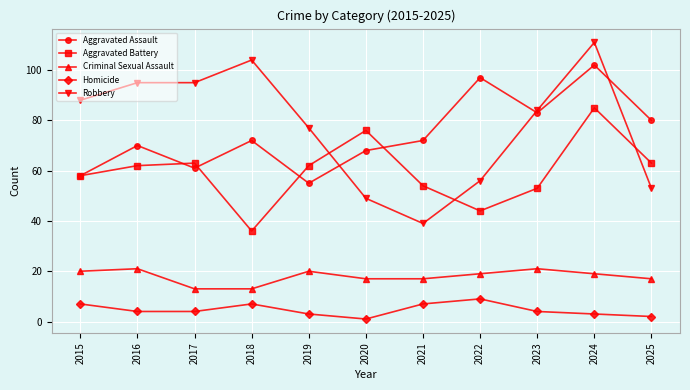

What are all the series names shown in the legend?

Aggravated Assault, Aggravated Battery, Criminal Sexual Assault, Homicide, Robbery